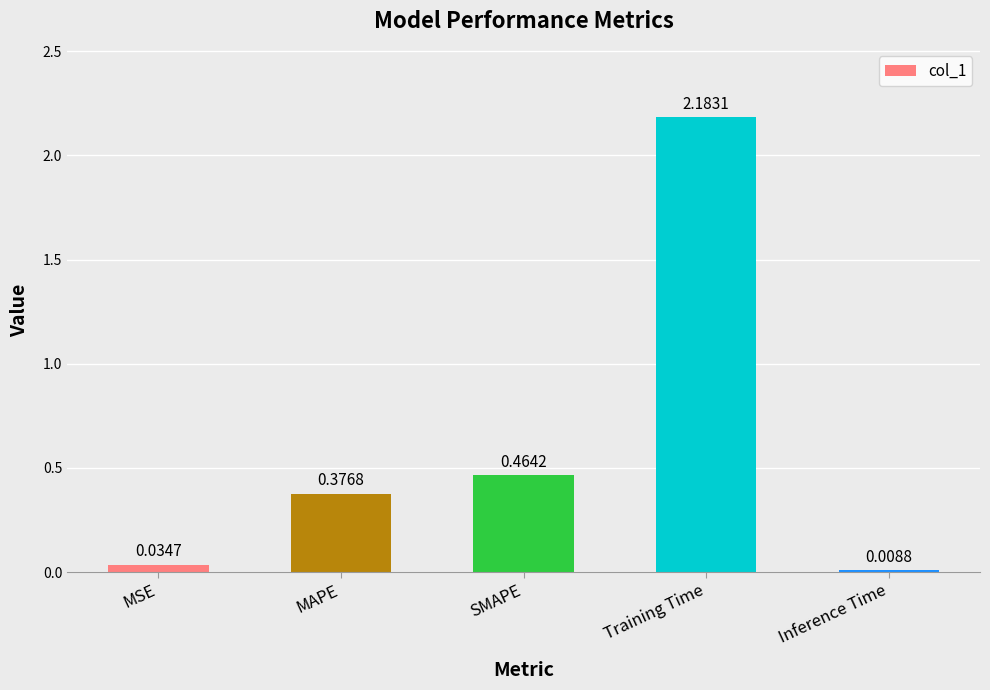

What is the label of the 1st bar from the right?

Inference Time